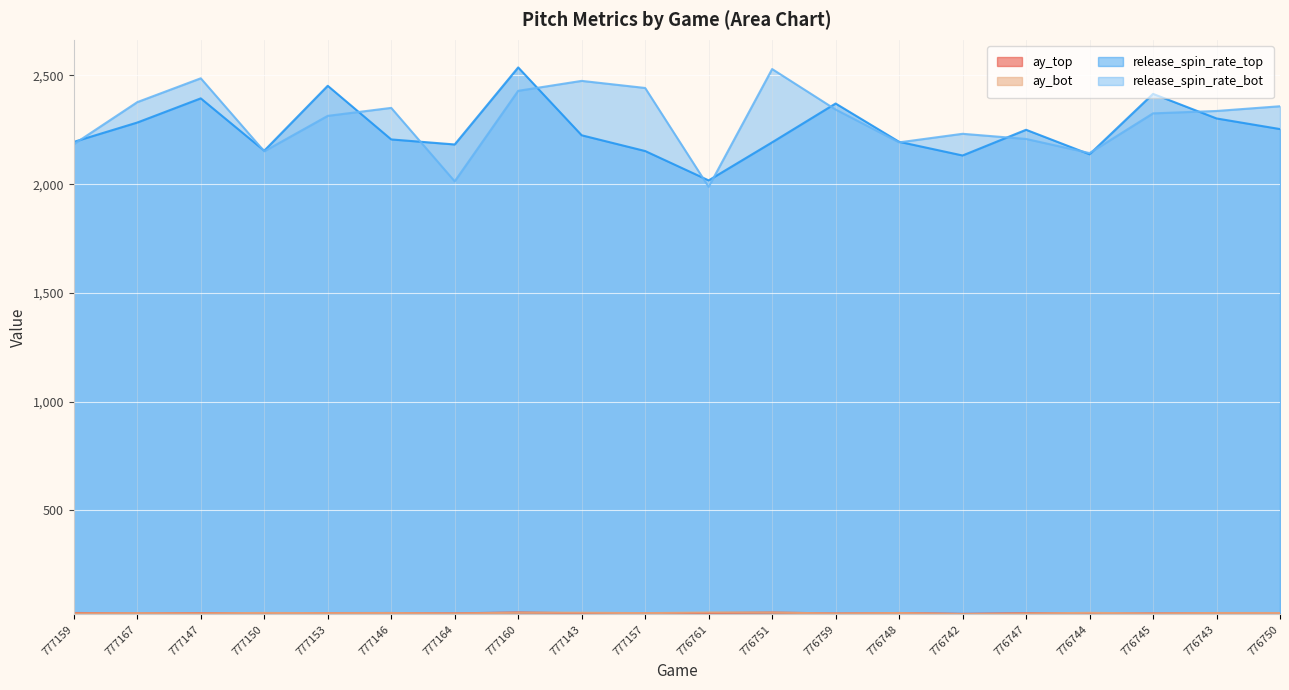

What is the label of the 12th point from the left?

776751